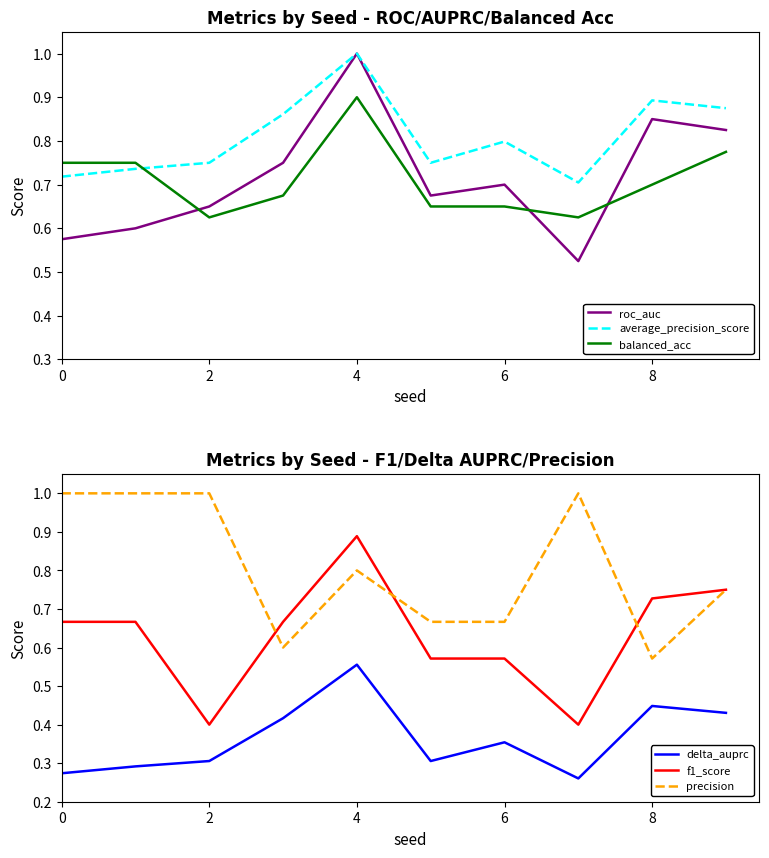

How many interior local peaks does the precision series have?

2